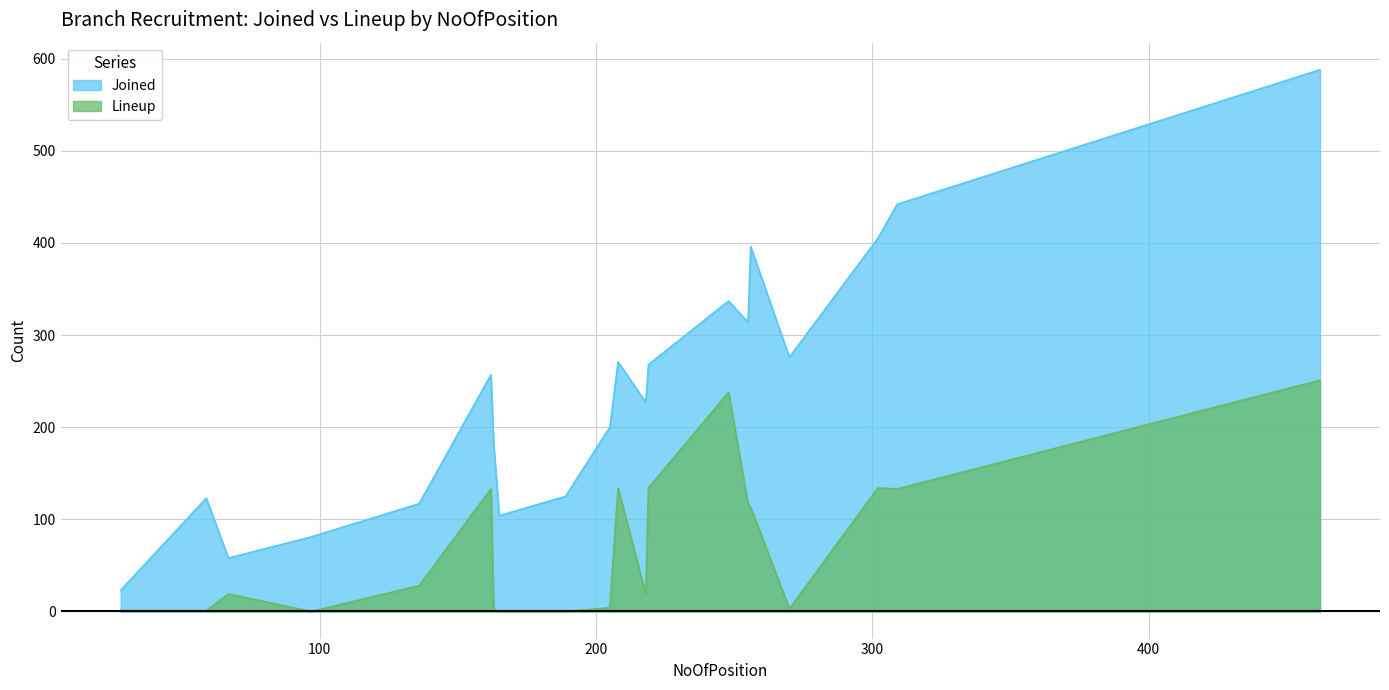

True or false: Joined and Lineup intersect in this chart.

False